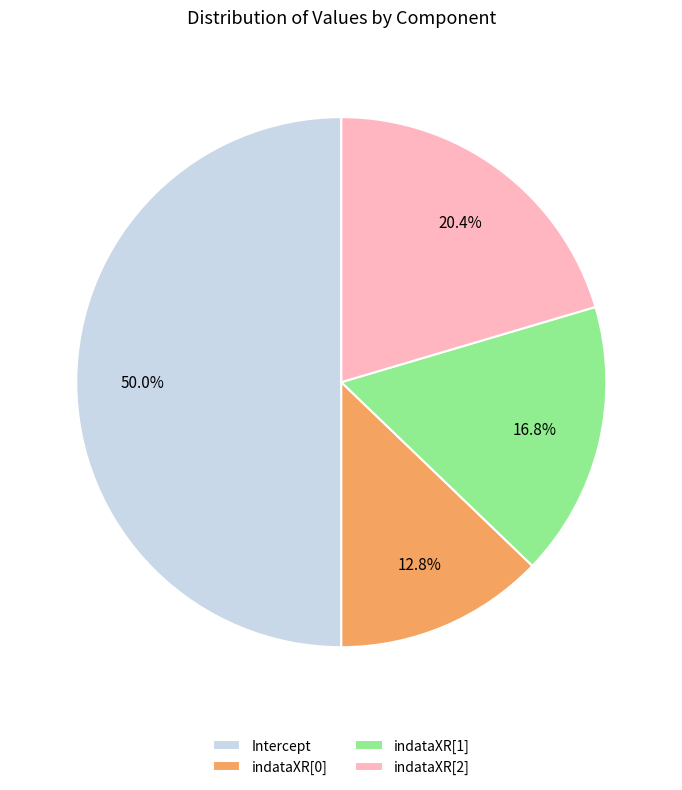

Which has a higher value, Intercept or indataXR[1]?

Intercept